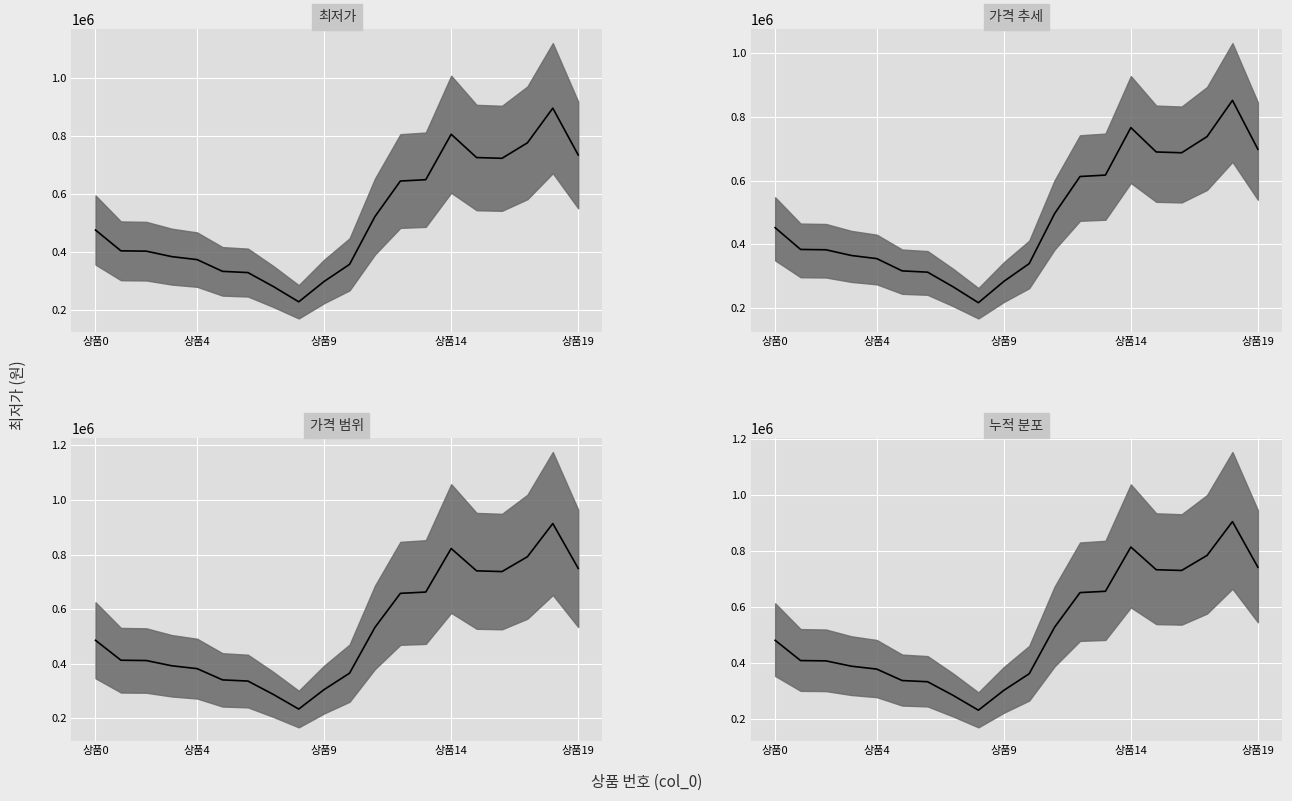

What is the difference between the maximum and minimum values?

673114.5